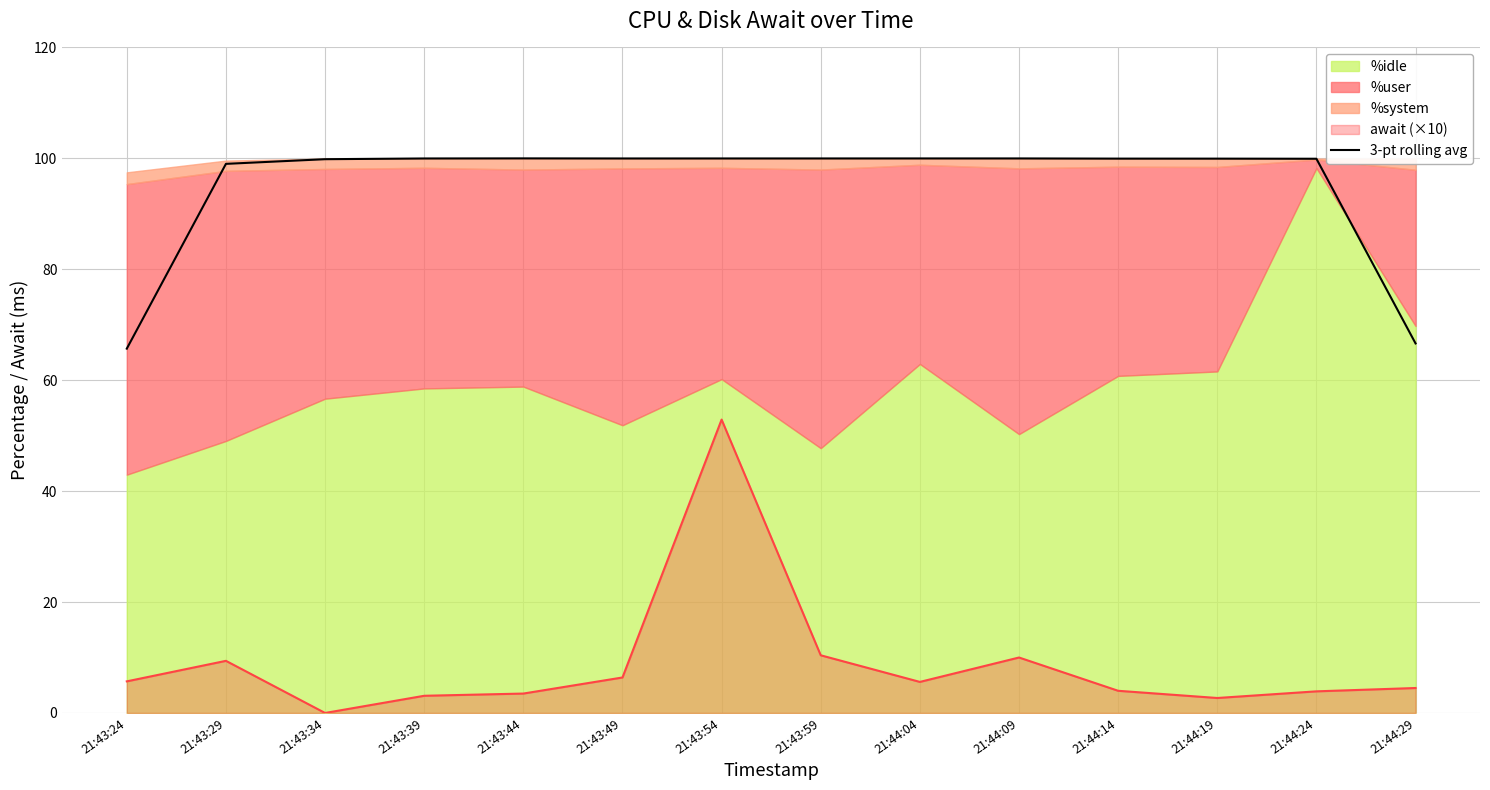

At which label is the value closest to 82?

21:44:29